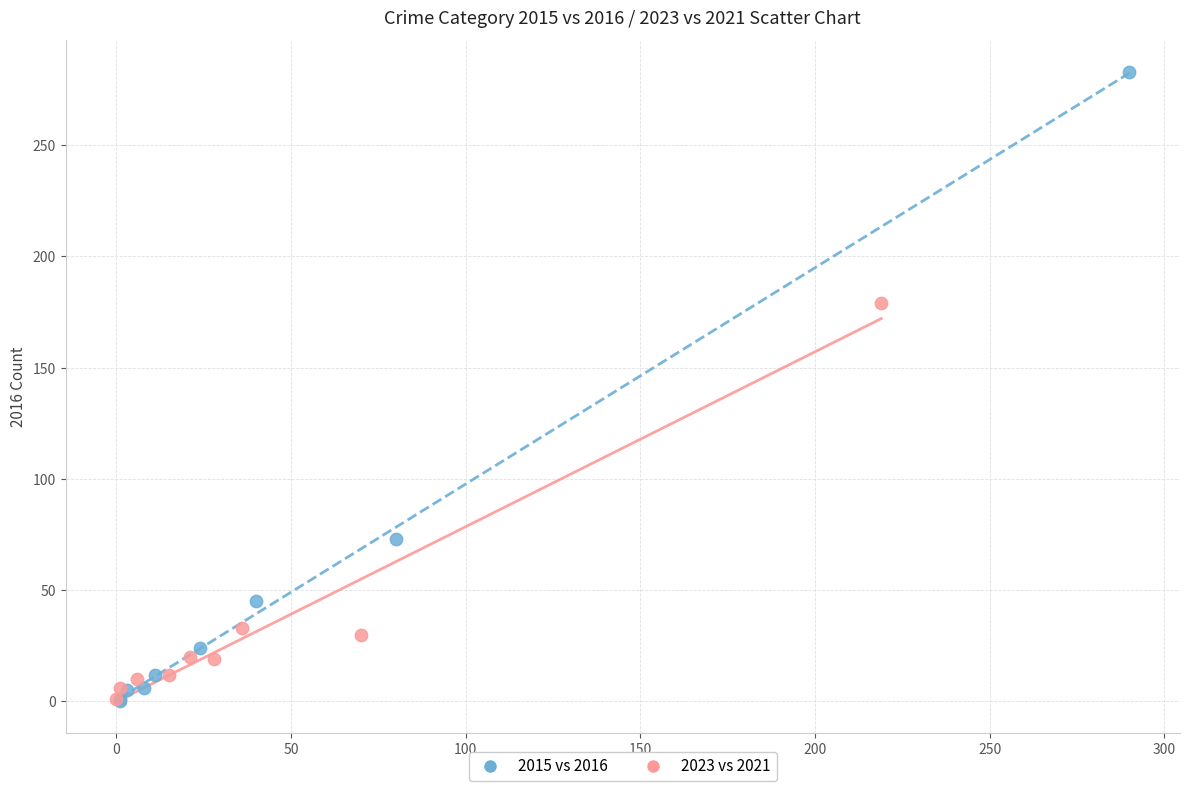

Which series reaches the maximum Y coordinate?

2015 vs 2016